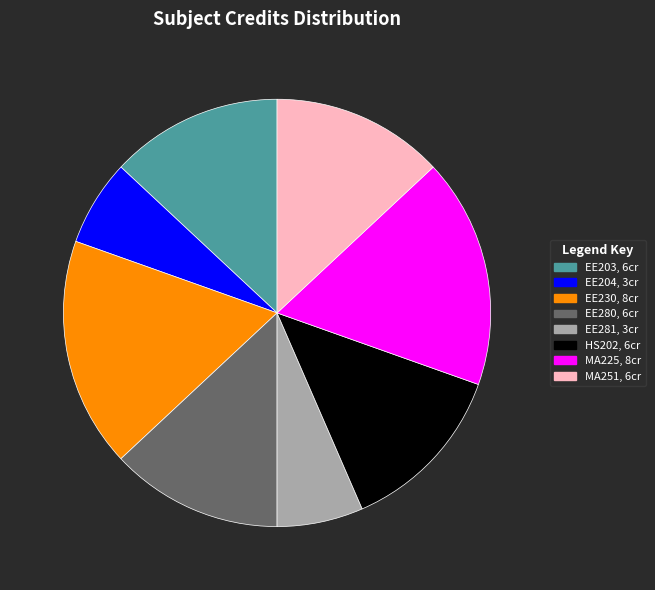

How many slices are in this pie chart?

8